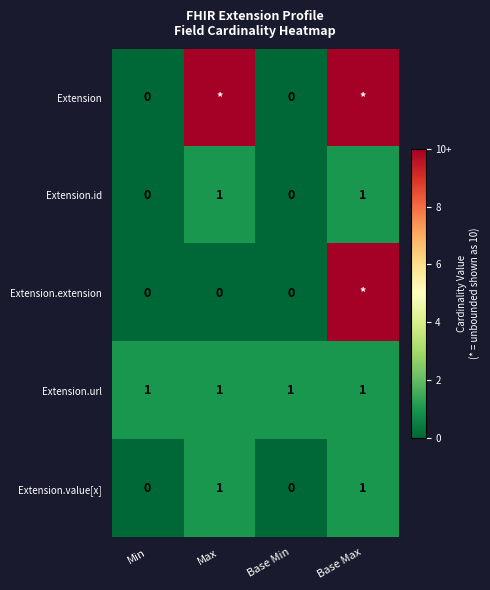

True or false: Extension.value[x] has a value of 1 at Base Max.

True